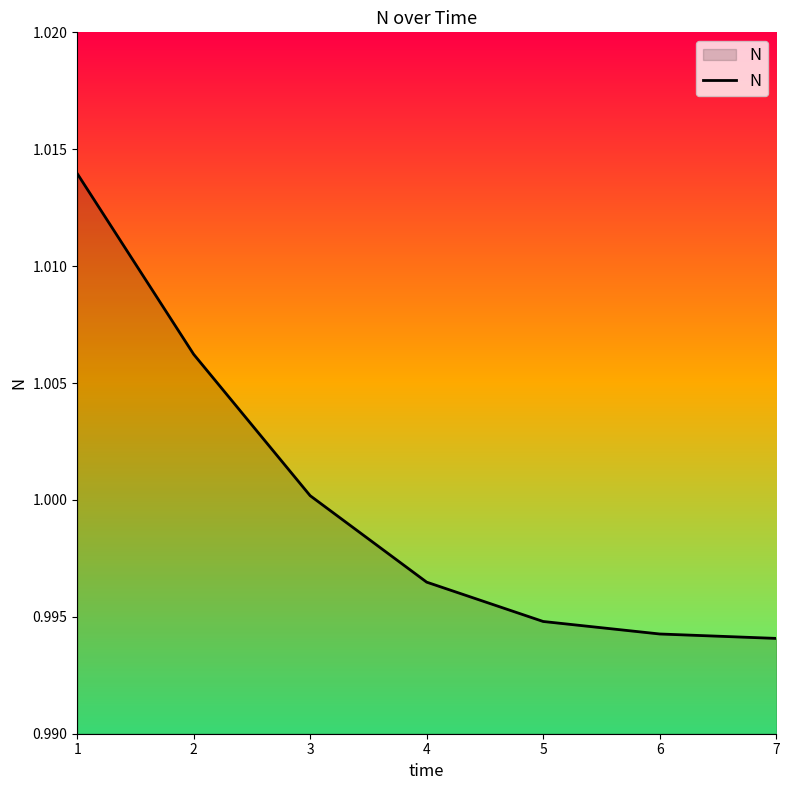

The chart shows a value of 1.4 at 7. True or false?

False